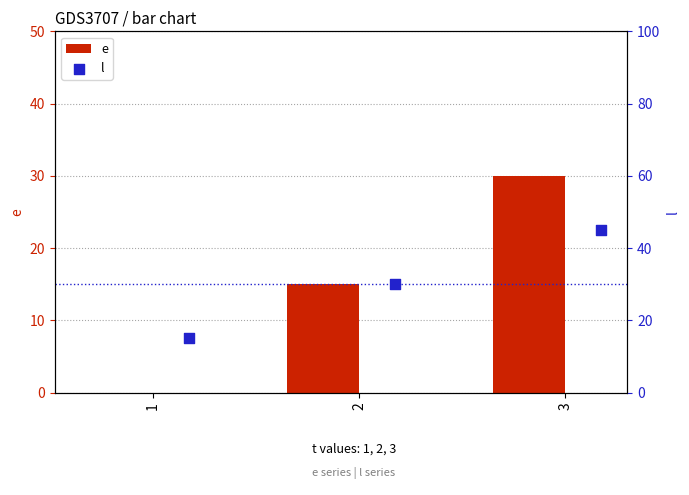

Which series contains the lowest Y value?

e